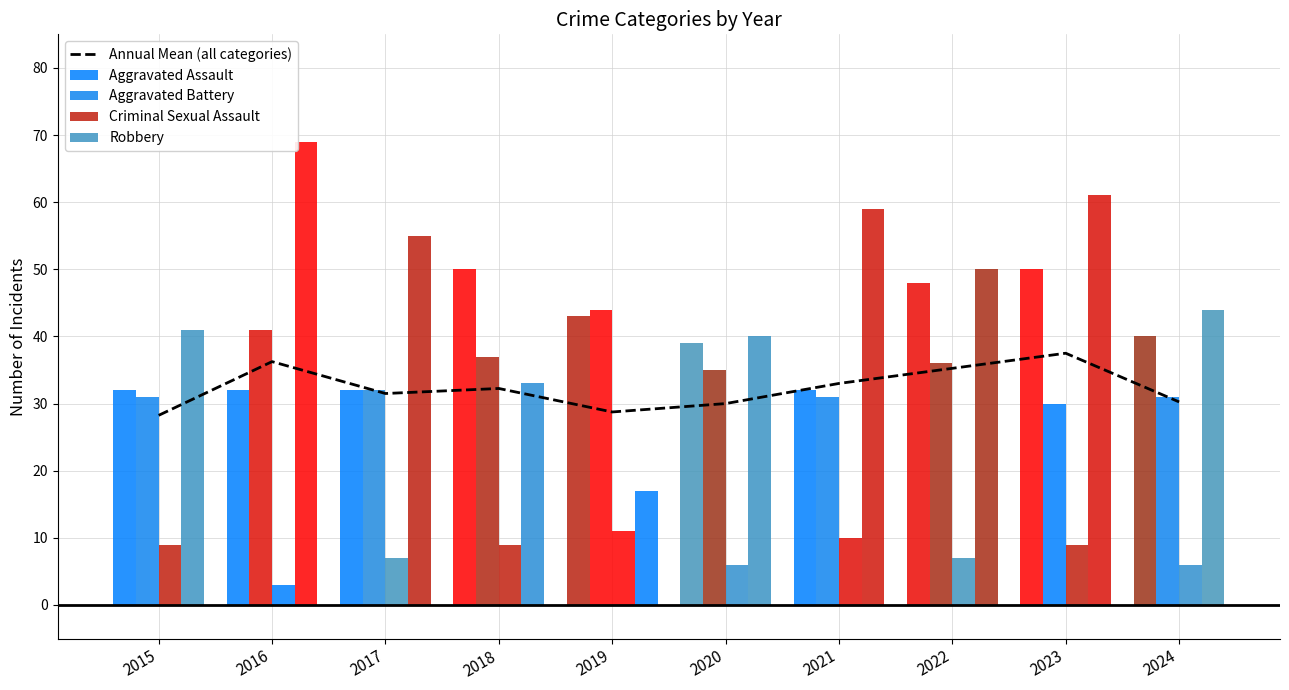

How many bars are there in each group?

5